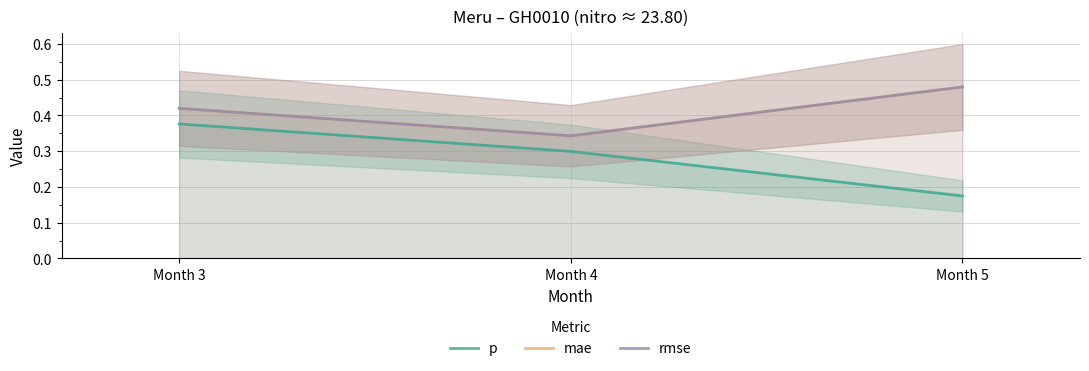

List the series in order of their peak value, lowest first.

p, mae, rmse